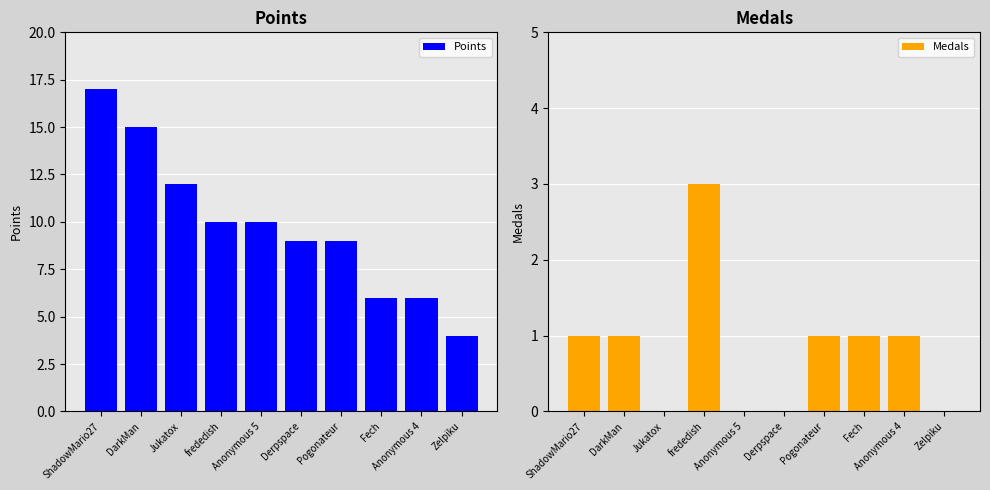

What position from the right is Pogonateur?

4